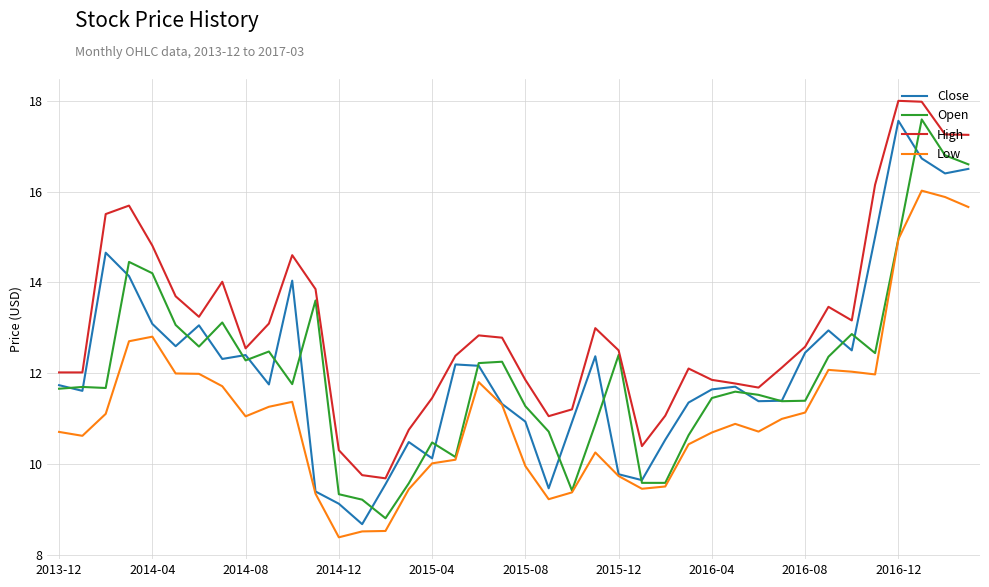

What is the maximum value for Low?

16.0